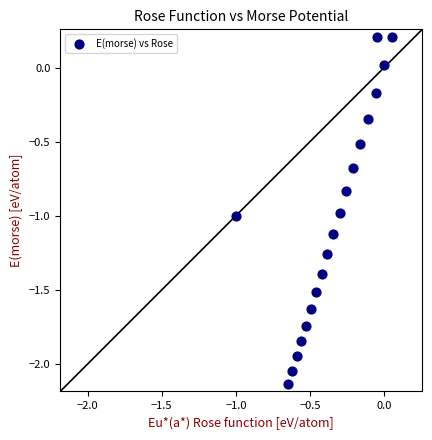

What is the range of Y values (max minus min)?

2.3